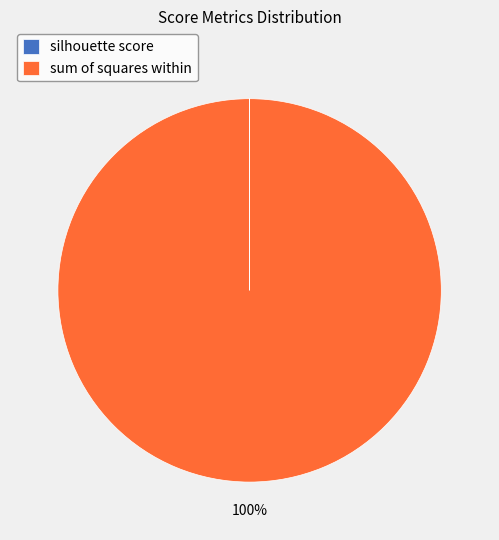

True or false: sum of squares within accounts for 93% of the total.

False